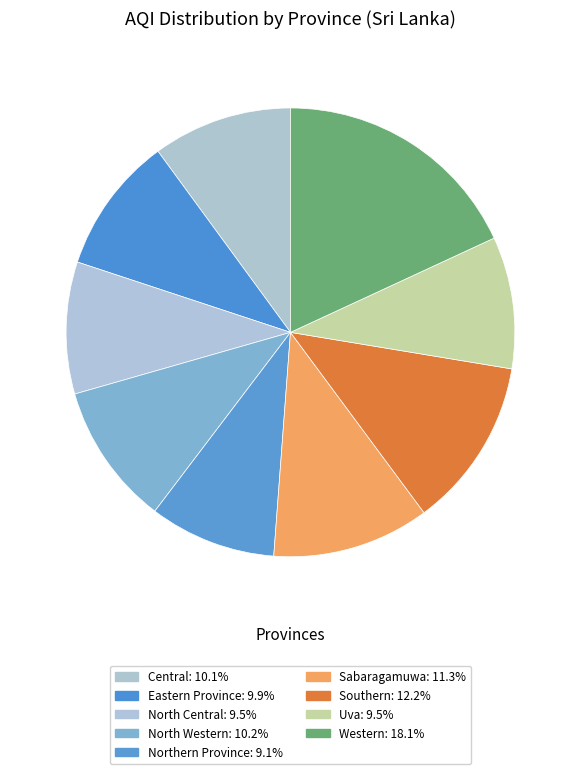

What is the ratio of the value at Sabaragamuwa to the value at Eastern Province?

1.1